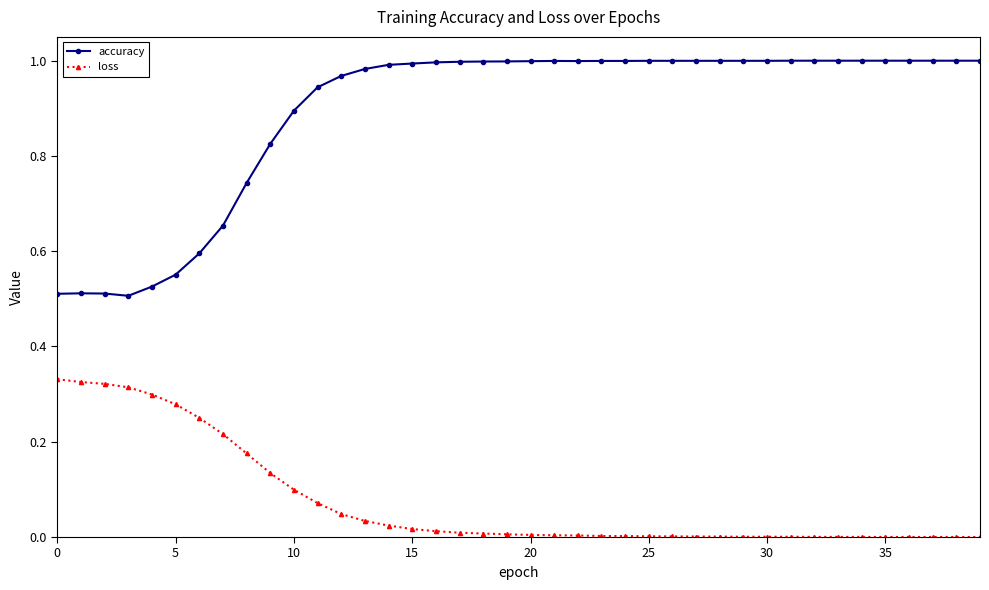

Which series has the widest spread of values?

accuracy